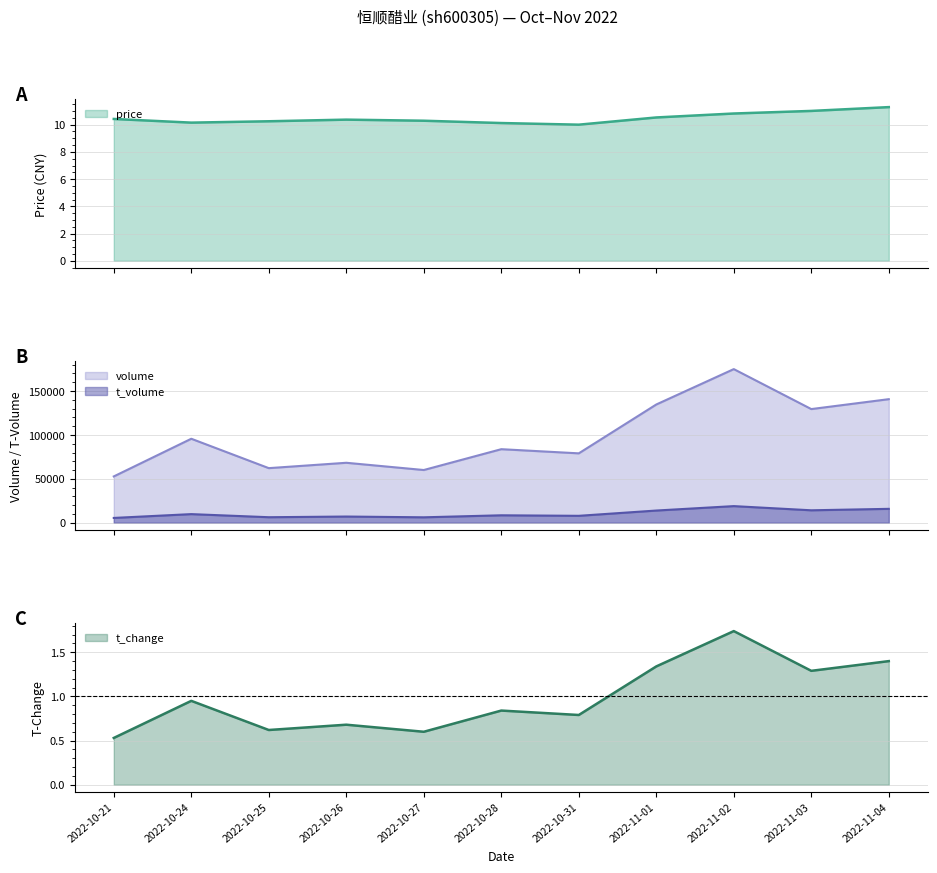

What is the maximum value for price?

11.3